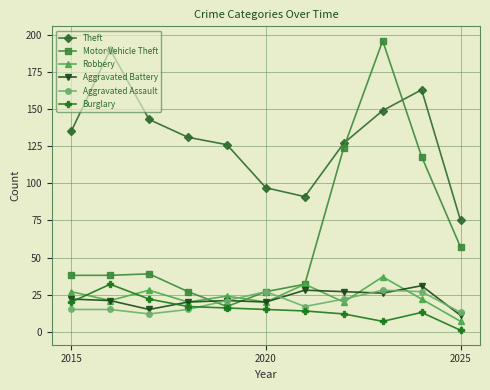

What are all the series names shown in the legend?

Theft, Motor Vehicle Theft, Robbery, Aggravated Battery, Aggravated Assault, Burglary